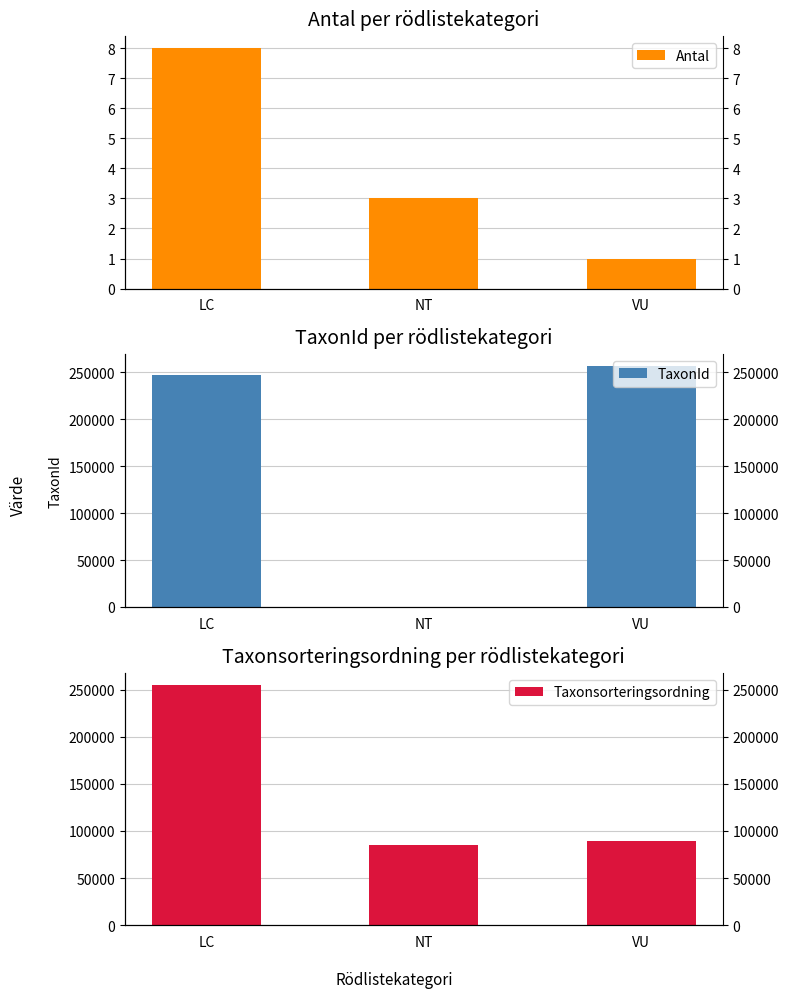

What is the sum of all TaxonId values?

504083